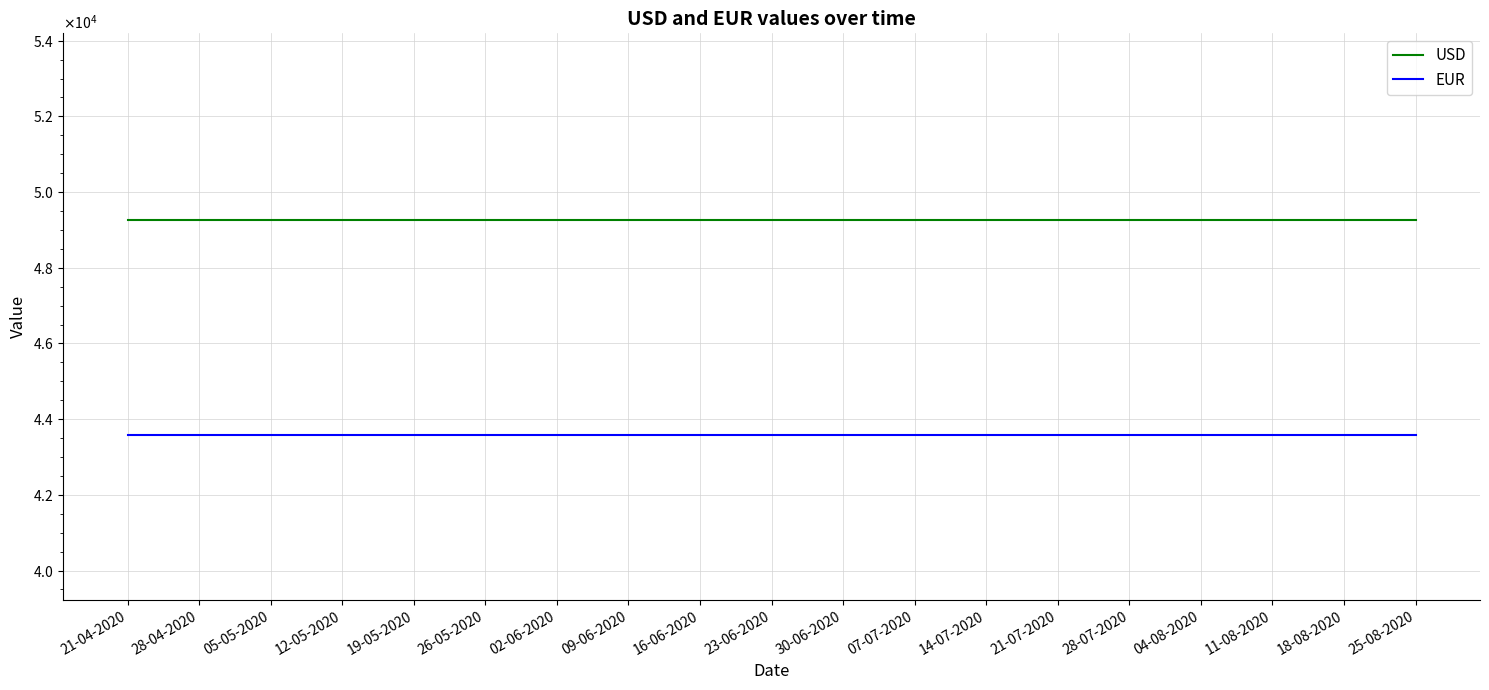

Reading right to left, transcribe all the data shown in this chart.

USD: 49268.5	49268.5	49268.5	49268.5	49268.5	49268.5	49268.5	49268.5	49268.5	49268.5	49268.5	49268.5	49268.5	49268.5	49268.5	49268.5	49268.5	49268.5	49268.5
EUR: 43584.4	43584.4	43584.4	43584.4	43584.4	43584.4	43584.4	43584.4	43584.4	43584.4	43584.4	43584.4	43584.4	43584.4	43584.4	43584.4	43584.4	43584.4	43584.4